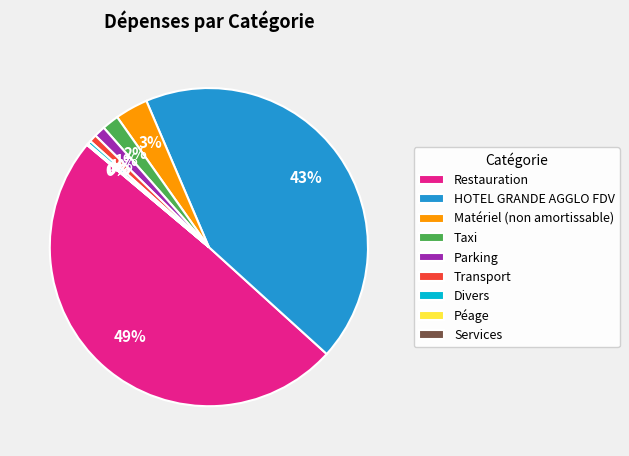

Does HOTEL GRANDE AGGLO FDV represent more than half of the total?

No